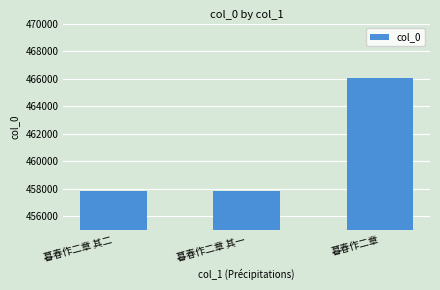

What is the label of the 2nd bar from the right?

暮春作二章 其一